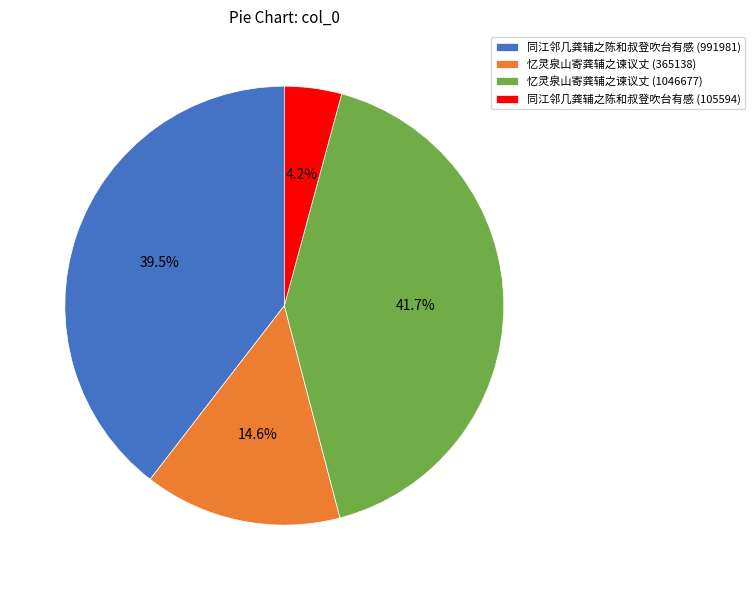

To the nearest percent, what portion does 忆灵泉山寄龚辅之谏议丈 (365138) represent?

15%